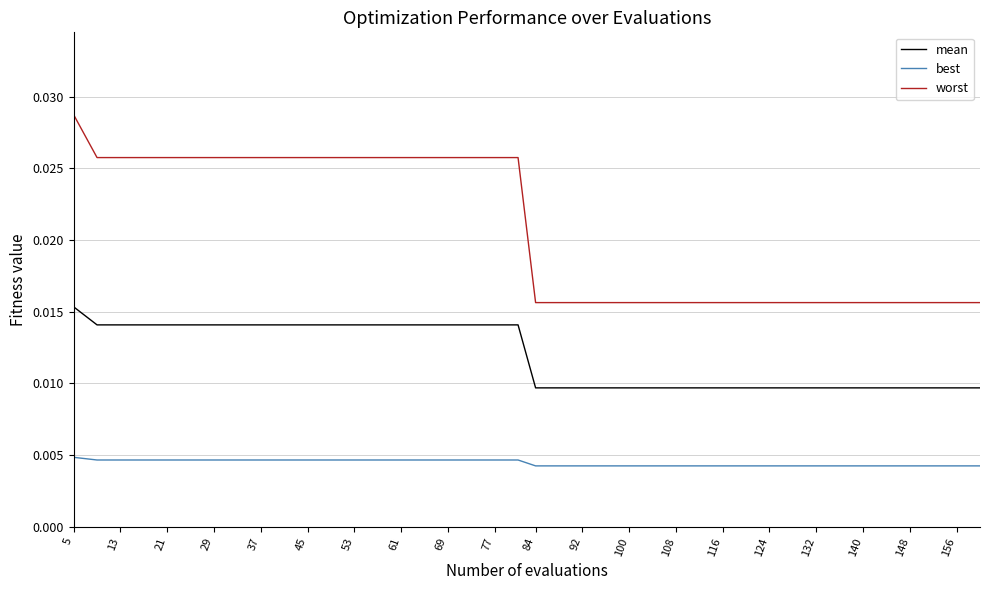

Which series has the largest total across all categories?

worst